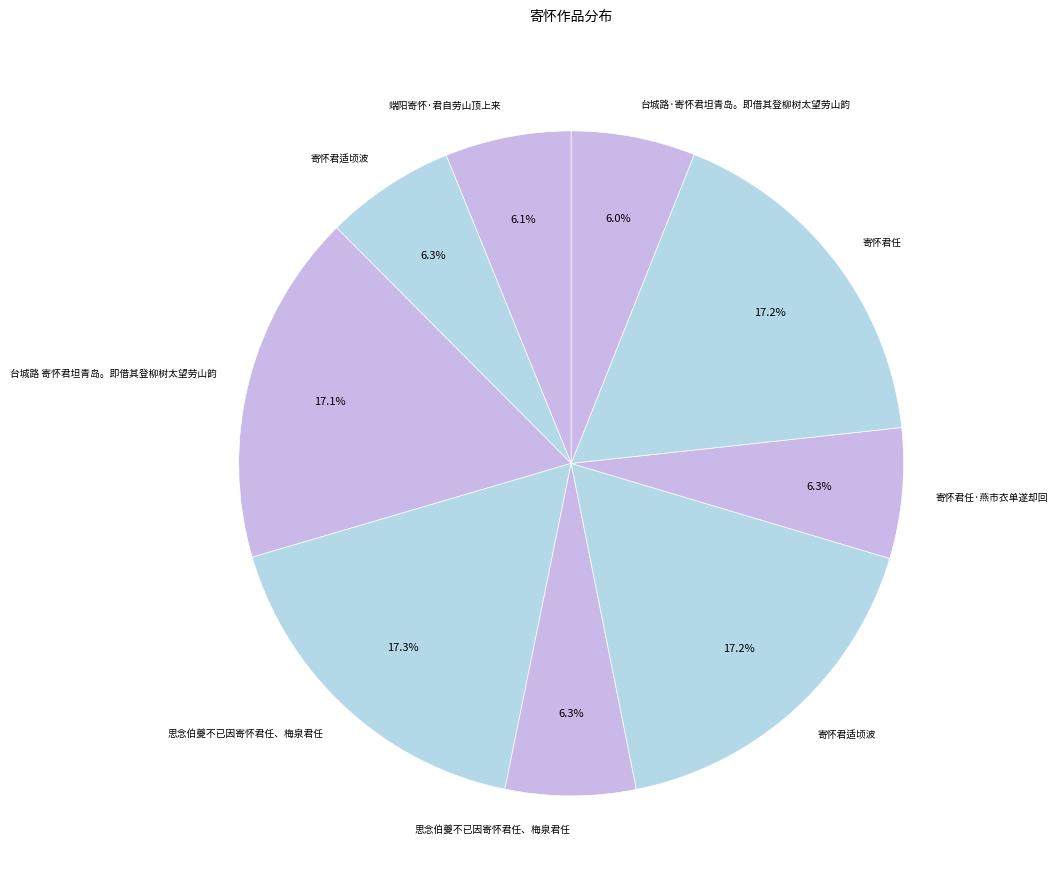

Count the number of slices in the pie.

9